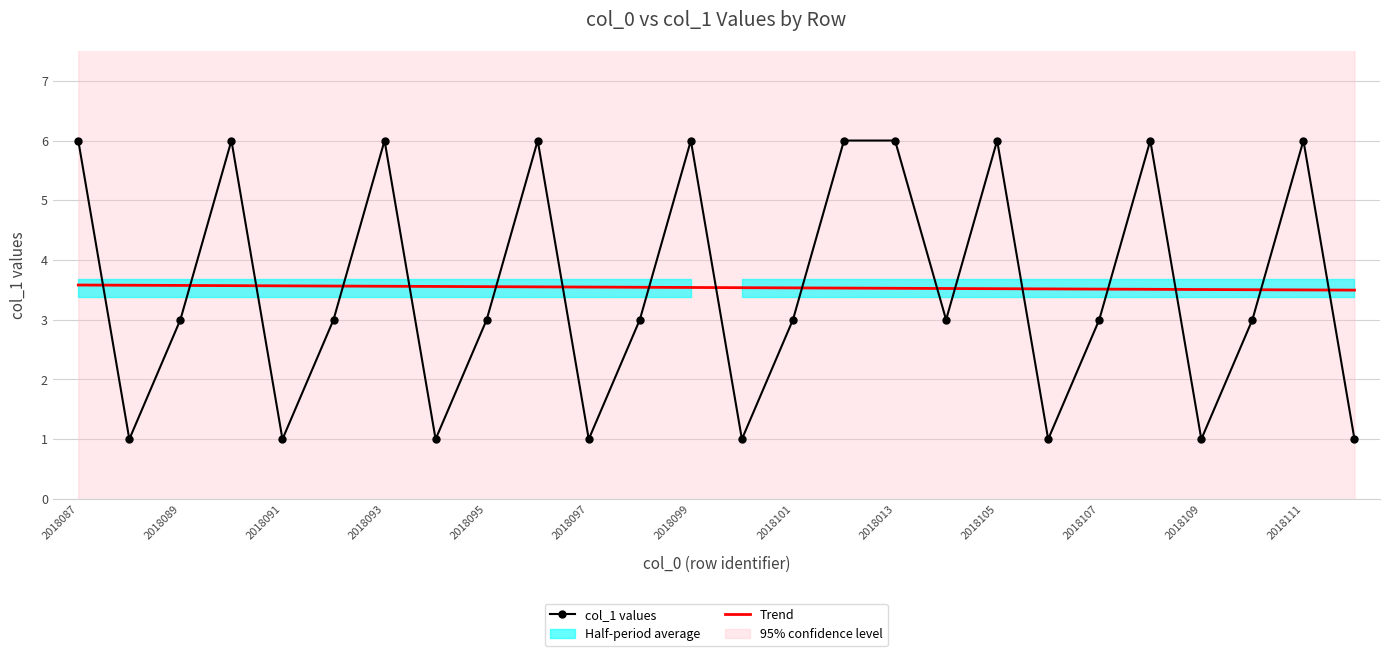

Reading left to right, list all the values displayed in this chart.

col_1 values: 6.0	1.0	3.0	6.0	1.0	3.0	6.0	1.0	3.0	6.0	1.0	3.0	6.0	1.0	3.0	6.0	6.0	3.0	6.0	1.0	3.0	6.0	1.0	3.0	6.0	1.0
Trend: 3.6	3.6	3.6	3.6	3.6	3.6	3.6	3.6	3.6	3.6	3.5	3.5	3.5	3.5	3.5	3.5	3.5	3.5	3.5	3.5	3.5	3.5	3.5	3.5	3.5	3.5